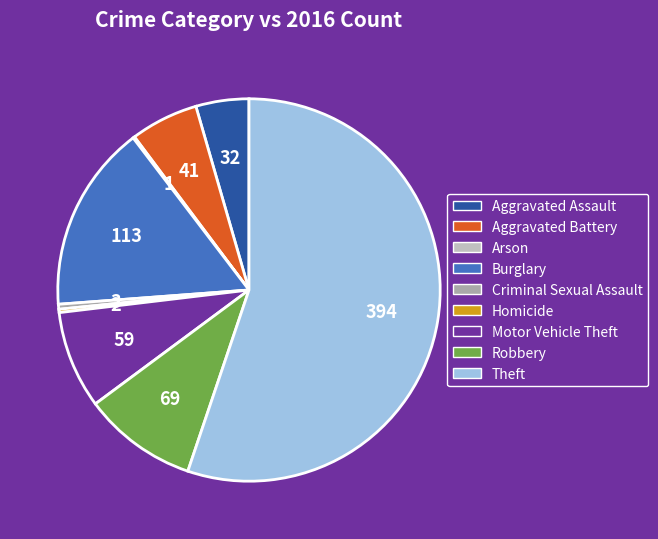

Count the number of slices in the pie.

9